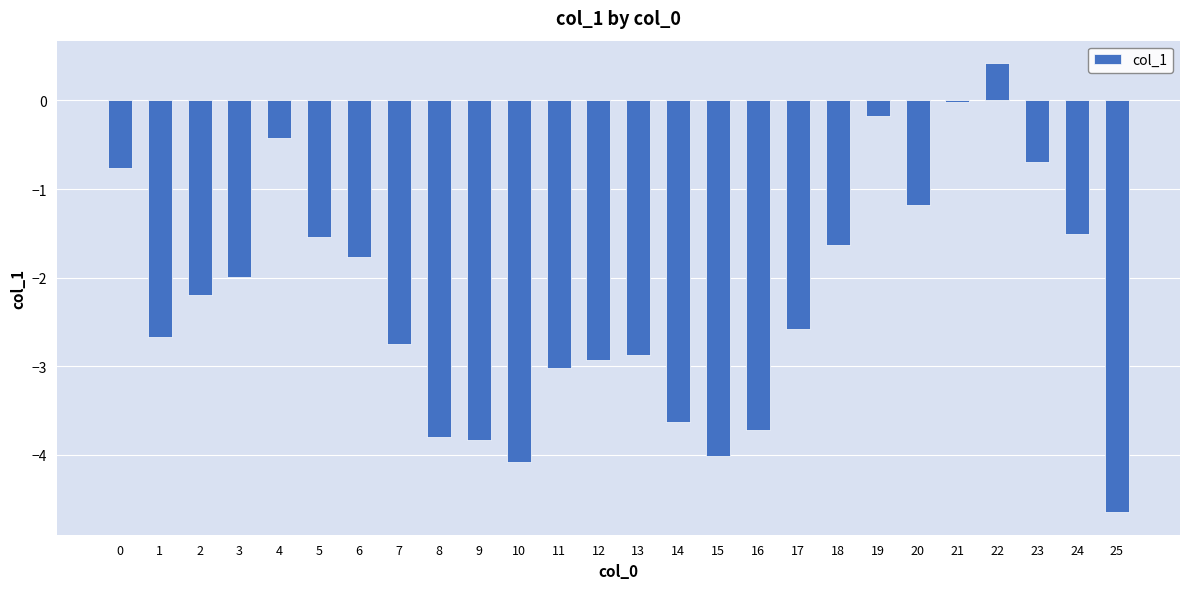

What is the value of the 3rd bar from the left?

-2.2